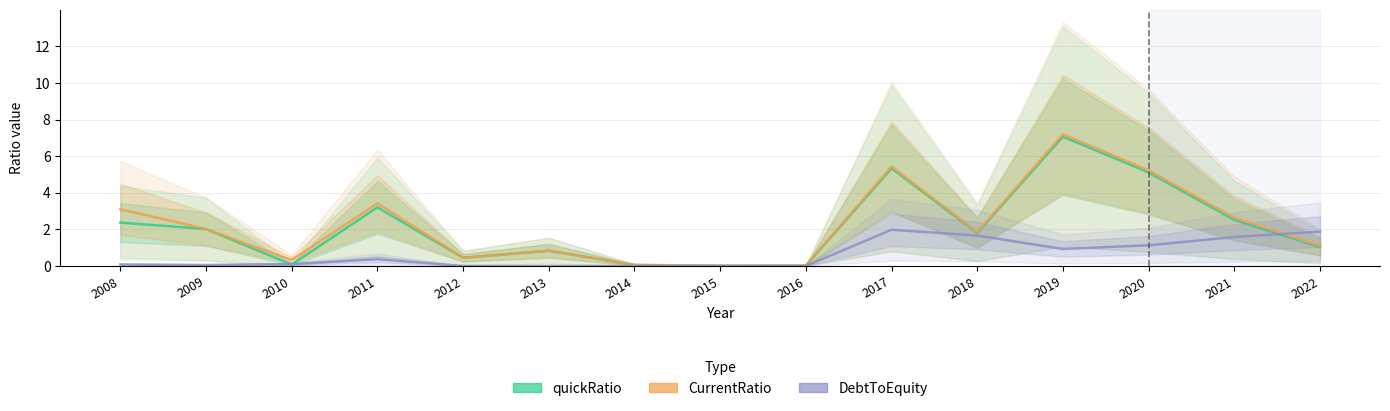

The value of DebtToEquity at 2022 is 1.9. True or false?

True